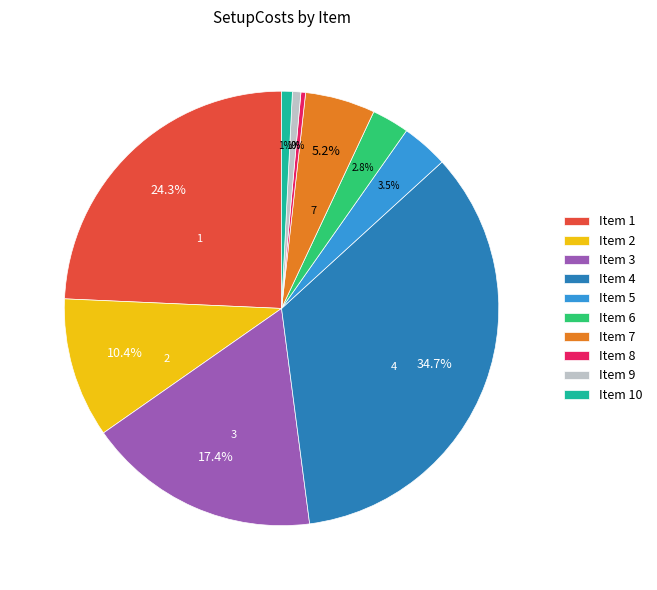

Combined, do Item 9 and Item 5 account for over 50%?

No